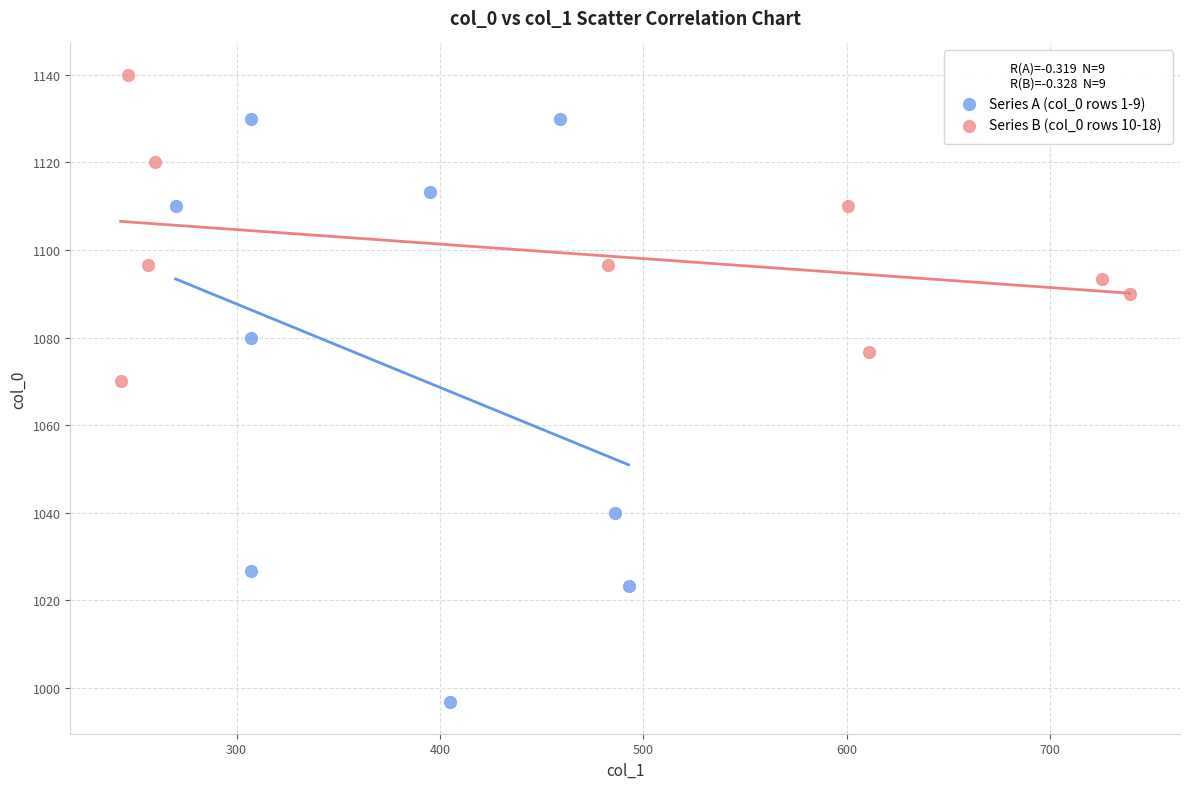

Which series contains the lowest Y value?

Series A (col_0 rows 1-9)